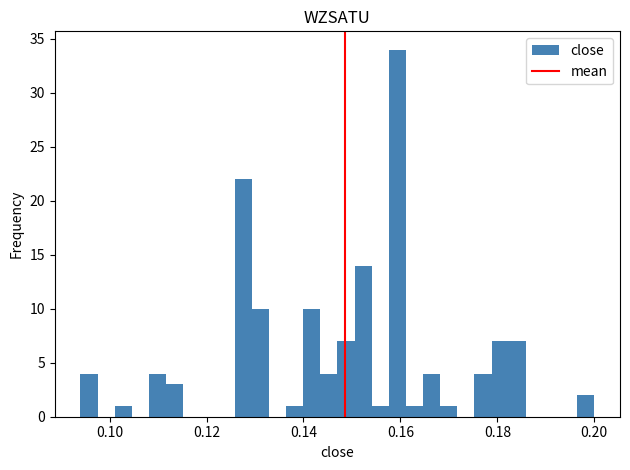

Read against the x-axis, roughly where is the centre of the tallest bar?

0.160